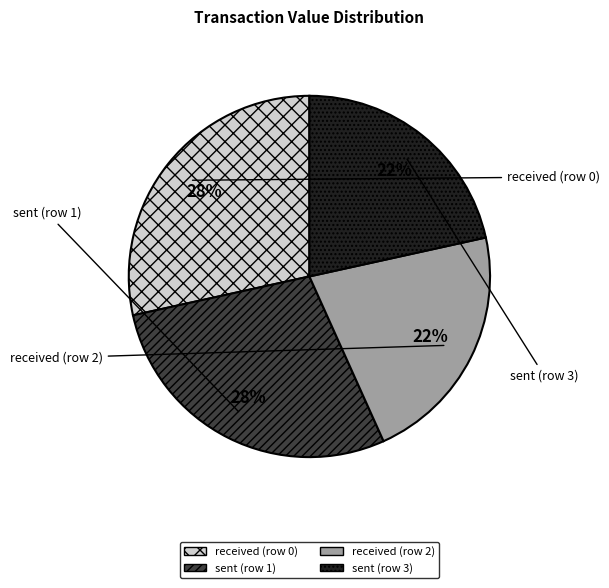

To the nearest percent, what portion does received (row 2) represent?

22%